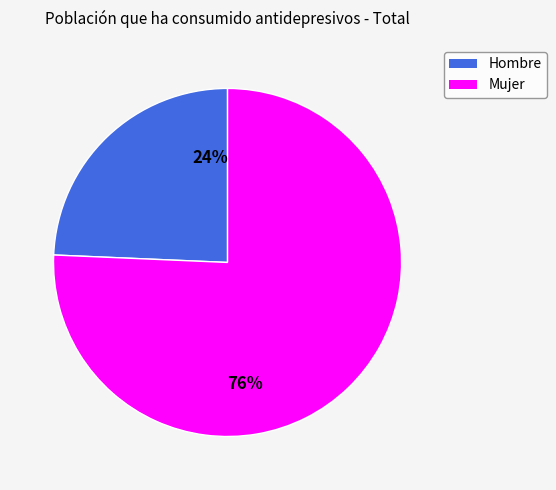

What is the ratio of the value at Hombre to the value at Mujer?

0.3